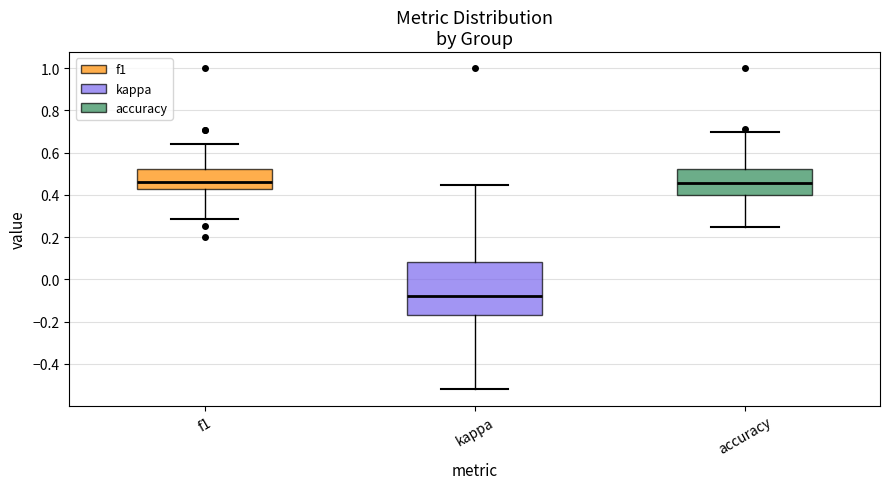

Where does the upper whisker of the box for accuracy end on the y-axis? The values are not printed on the chart, so give them approximately, as read against the axis.

0.70